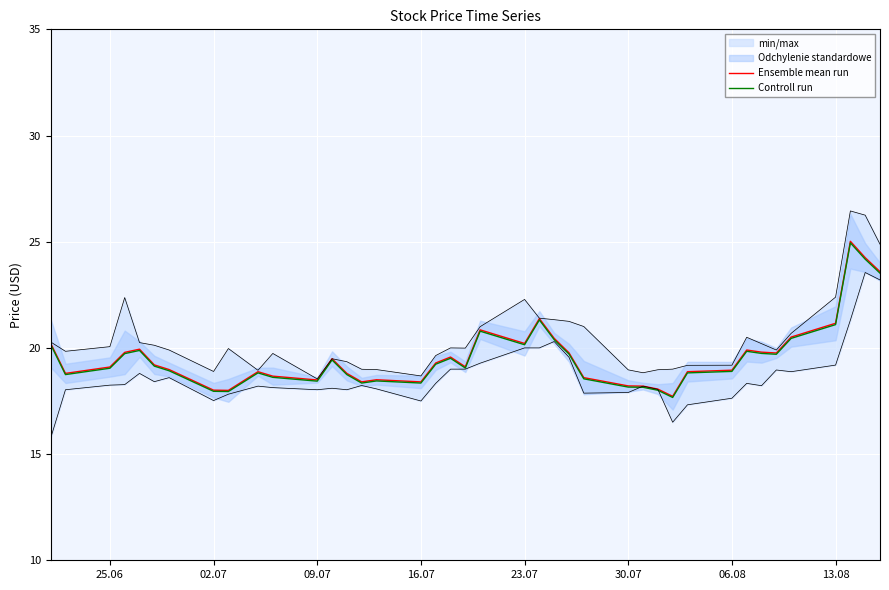

What is the highest value of the Controll run series?

24.9